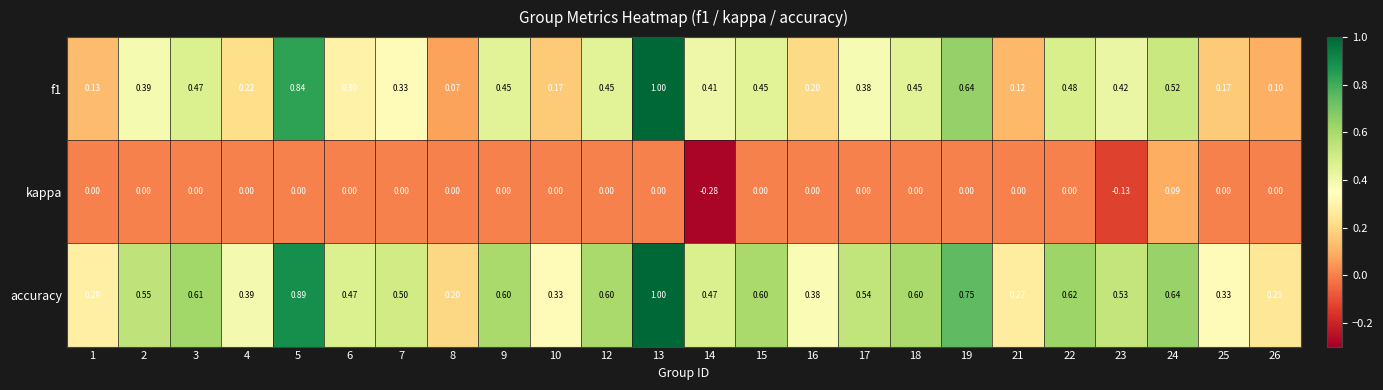

Which series has the largest total across all categories?

accuracy